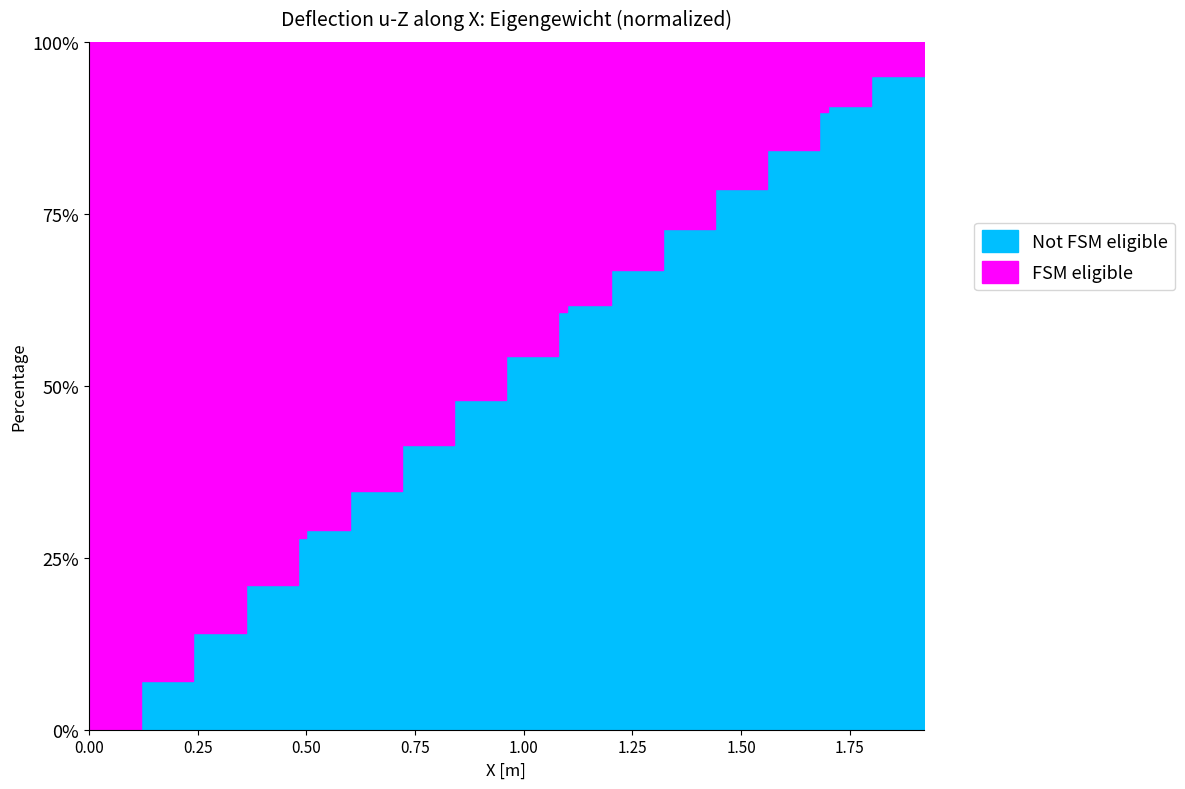

How many data points does each series have?

20